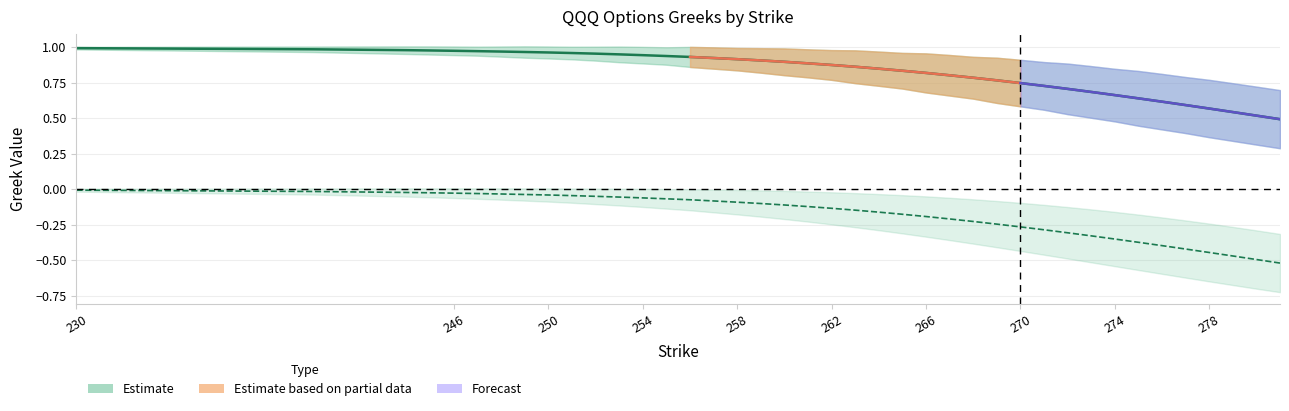

What is the average value of the delta_C series?

0.8